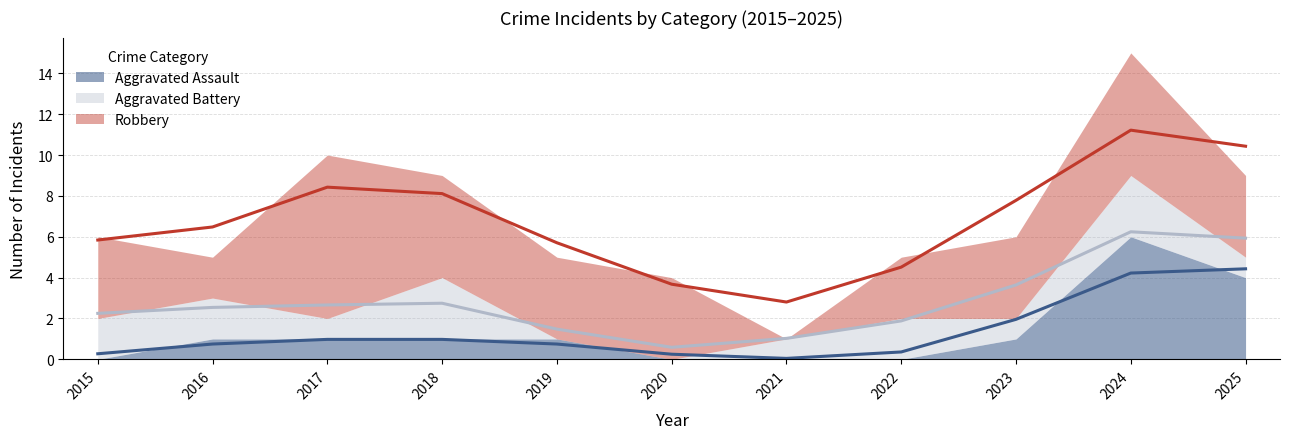

True or false: Robbery and Aggravated Battery intersect in this chart.

True